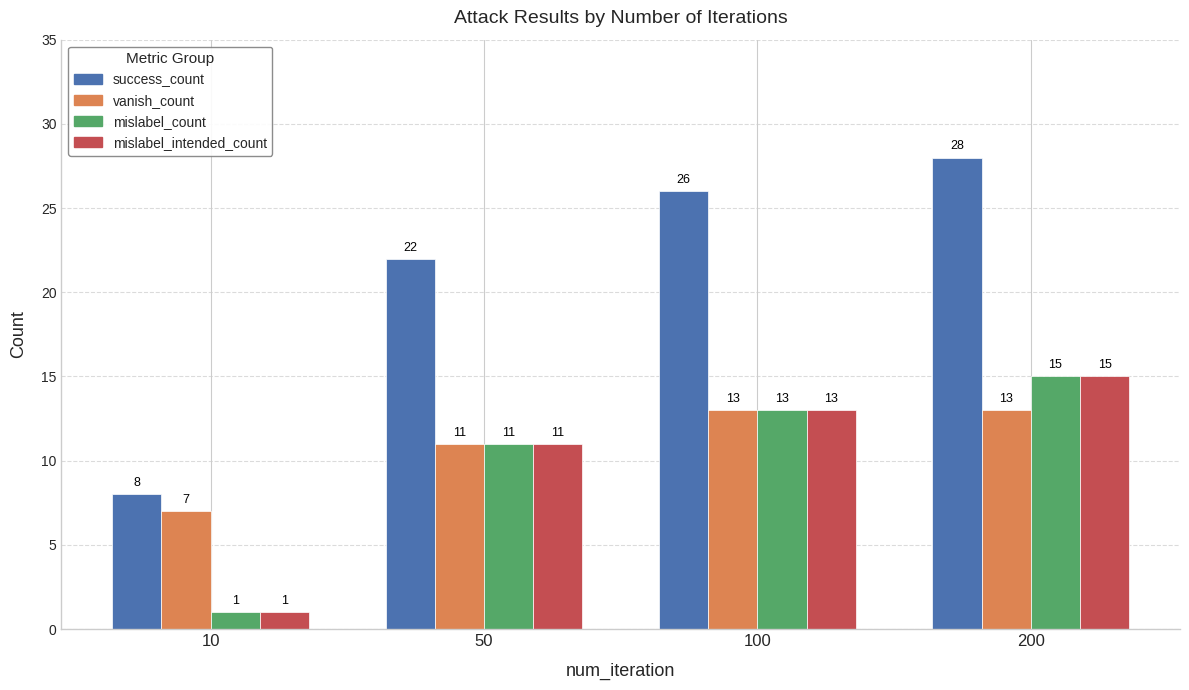

What are all the series names shown in the legend?

success_count, vanish_count, mislabel_count, mislabel_intended_count